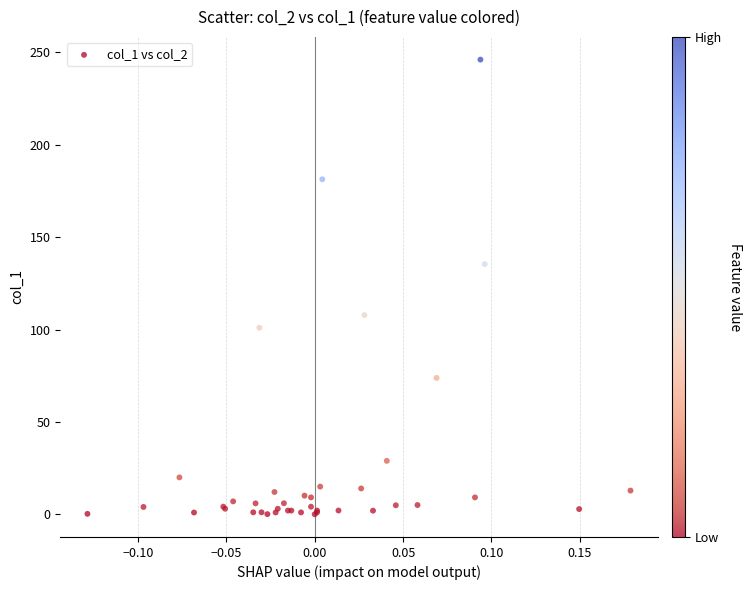

What Y value in the scatter plot is closest to 123?

135.4